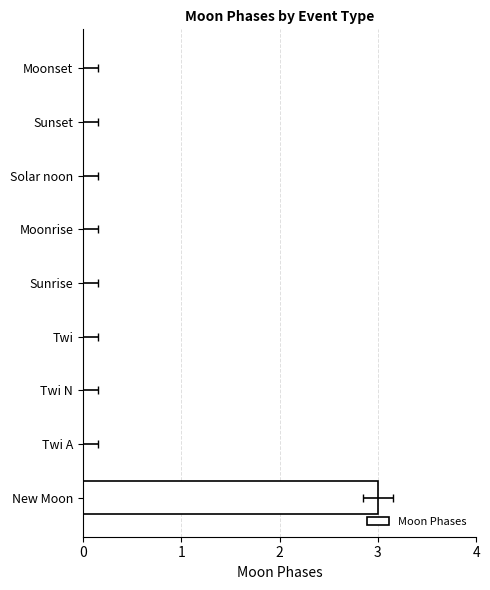

How many data points are above 0?

1